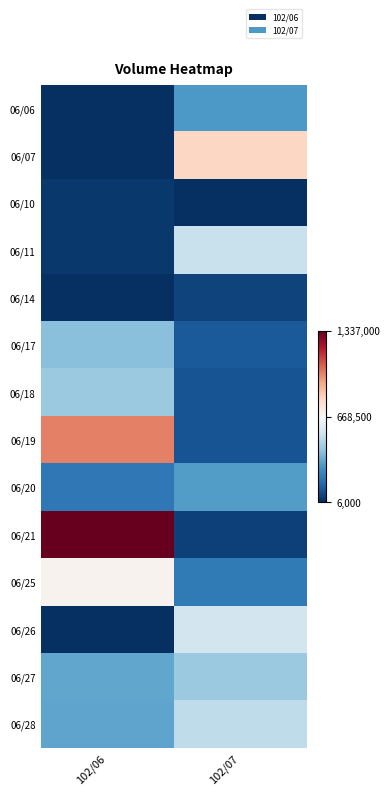

How many data points does each series have?

2